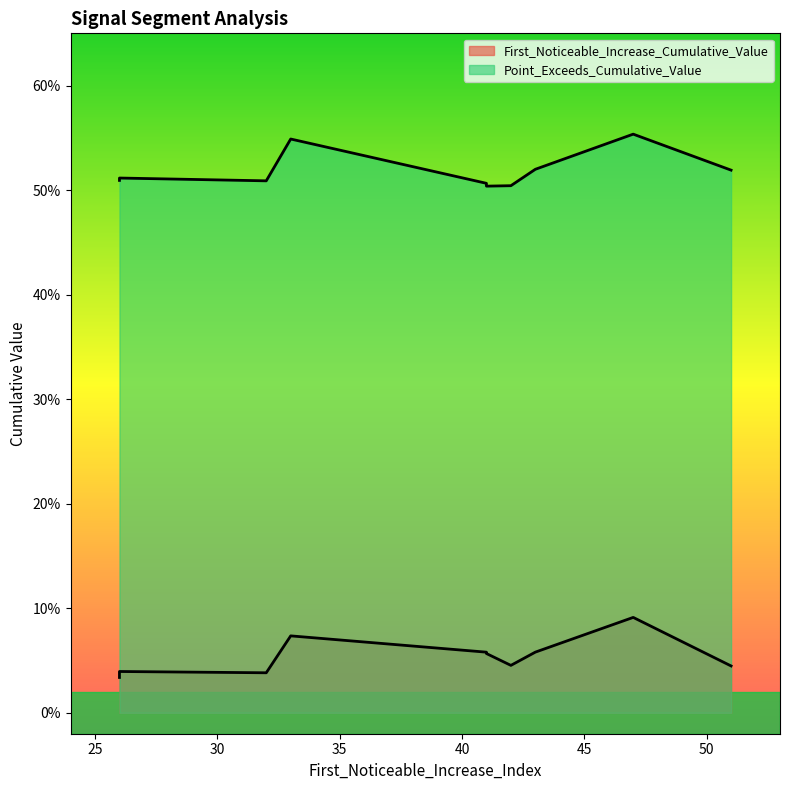

Reading right to left, transcribe all the data shown in this chart.

First_Noticeable_Increase_Cumulative_Value: 47=0.1	43=0.1	42=0.0	32=0.0	33=0.1	51=0.0	26=0.0	26=0.0	41=0.1	41=0.1
Point_Exceeds_Cumulative_Value: 47=0.6	43=0.5	42=0.5	32=0.5	33=0.5	51=0.5	26=0.5	26=0.5	41=0.5	41=0.5